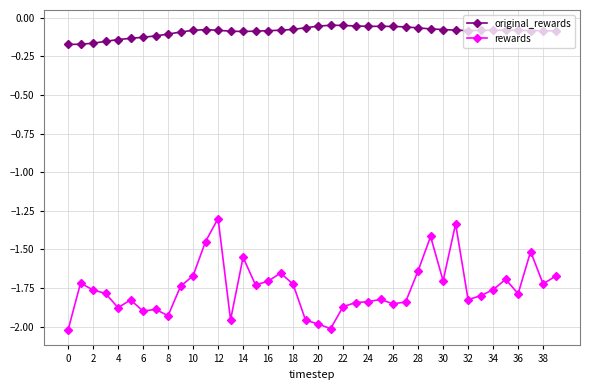

True or false: rewards has more than 1 points higher than both neighbors.

True